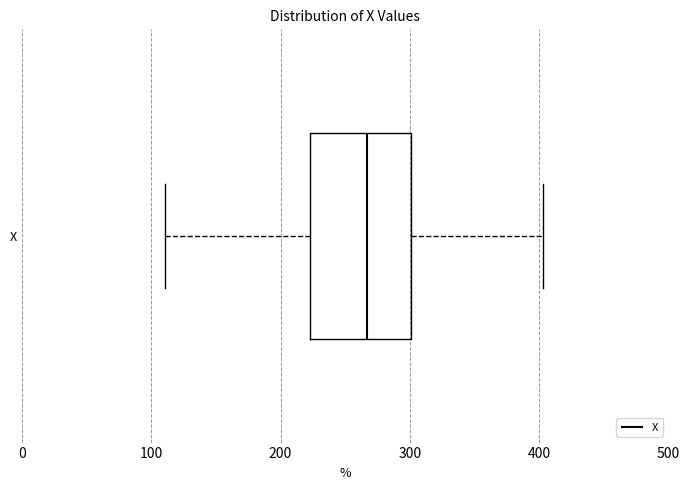

Where does the left whisker of the box for X end on the x-axis? The values are not printed on the chart, so give them approximately, as read against the axis.

110